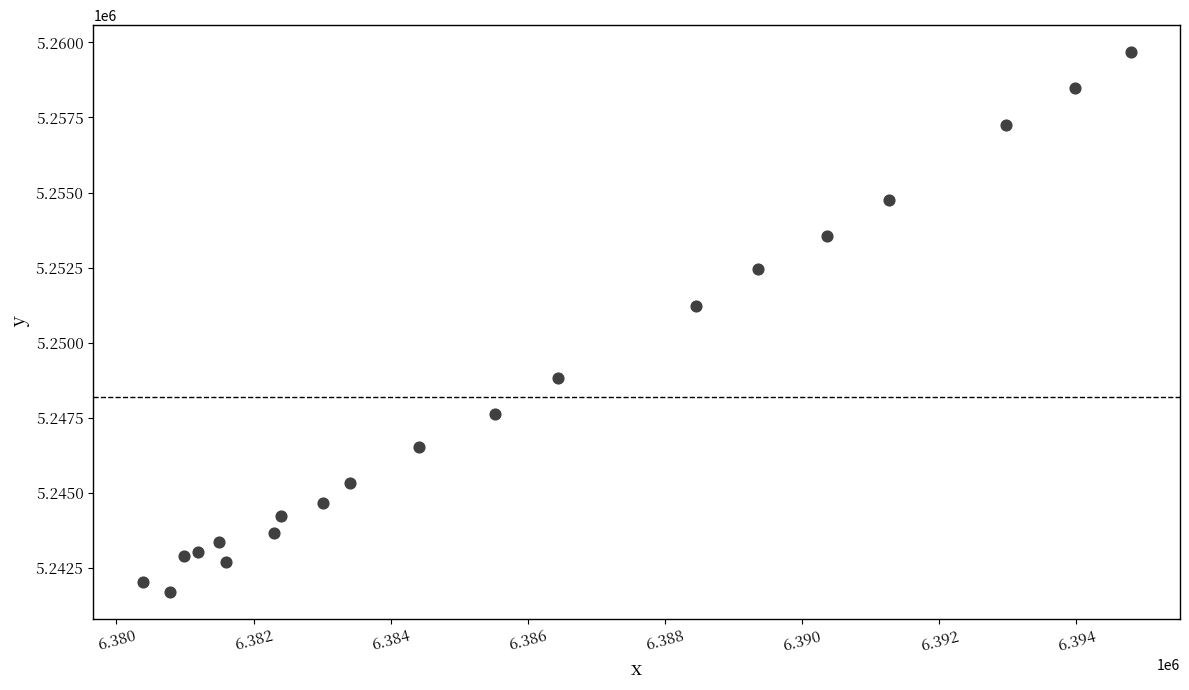

What is the range of X values (max minus min)?

14404.2